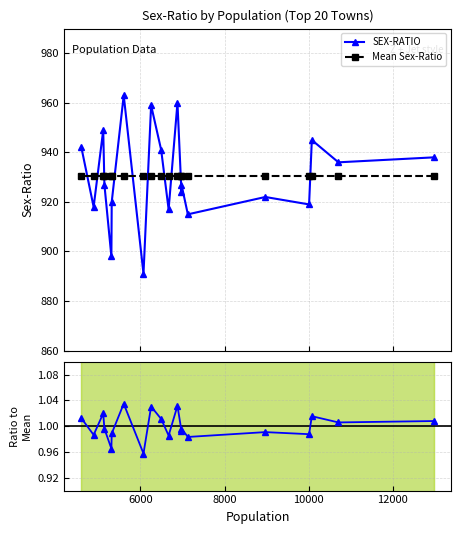

What is the value of the SEX-RATIO point at the 17th from the left?

919.0